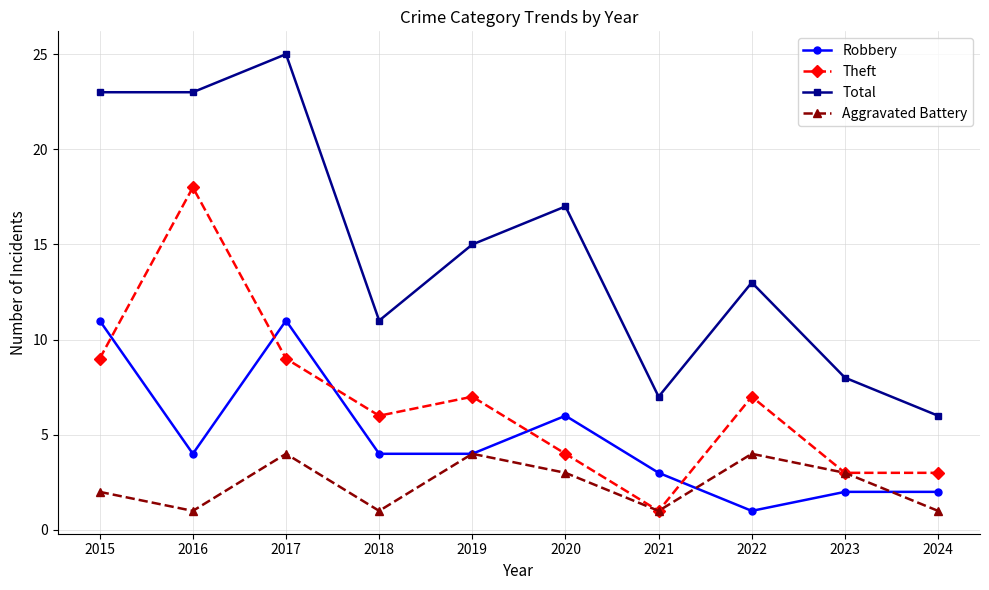

Which category has the lowest value in the Theft series?

2021